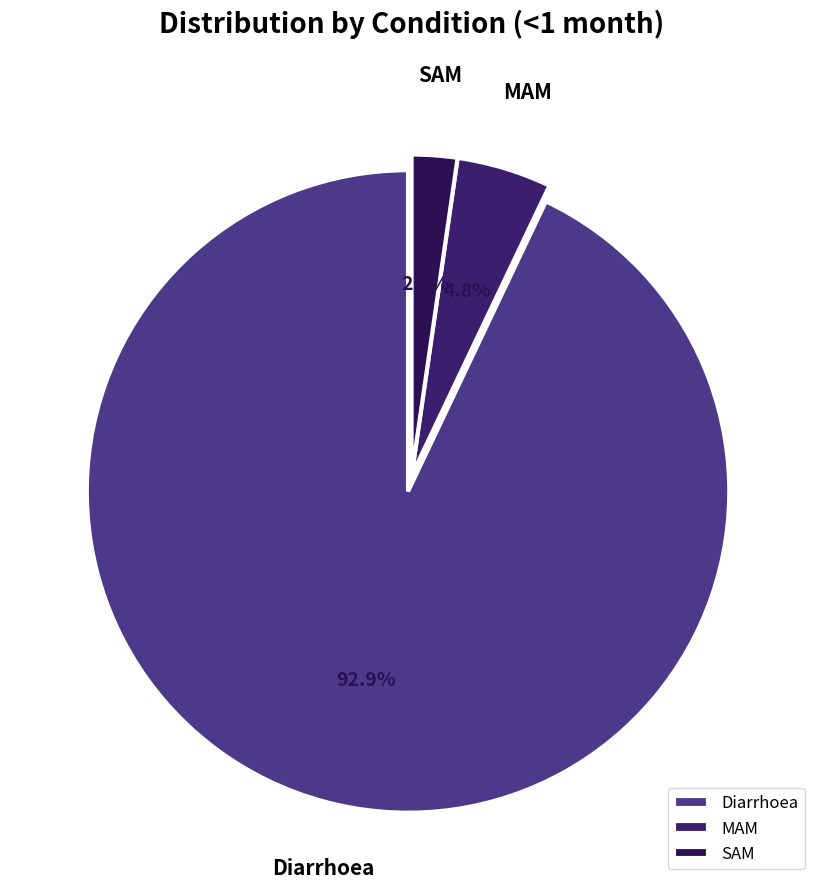

What percentage do MAM and SAM together represent?

7.1%